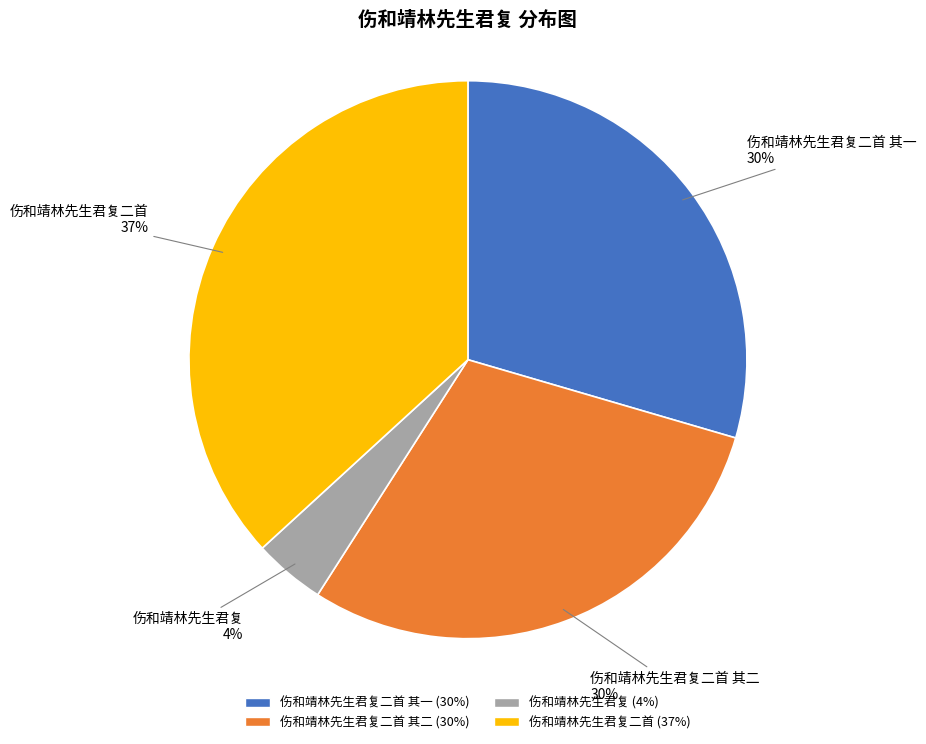

To the nearest percent, what portion does 伤和靖林先生君复二首 其一 represent?

30%